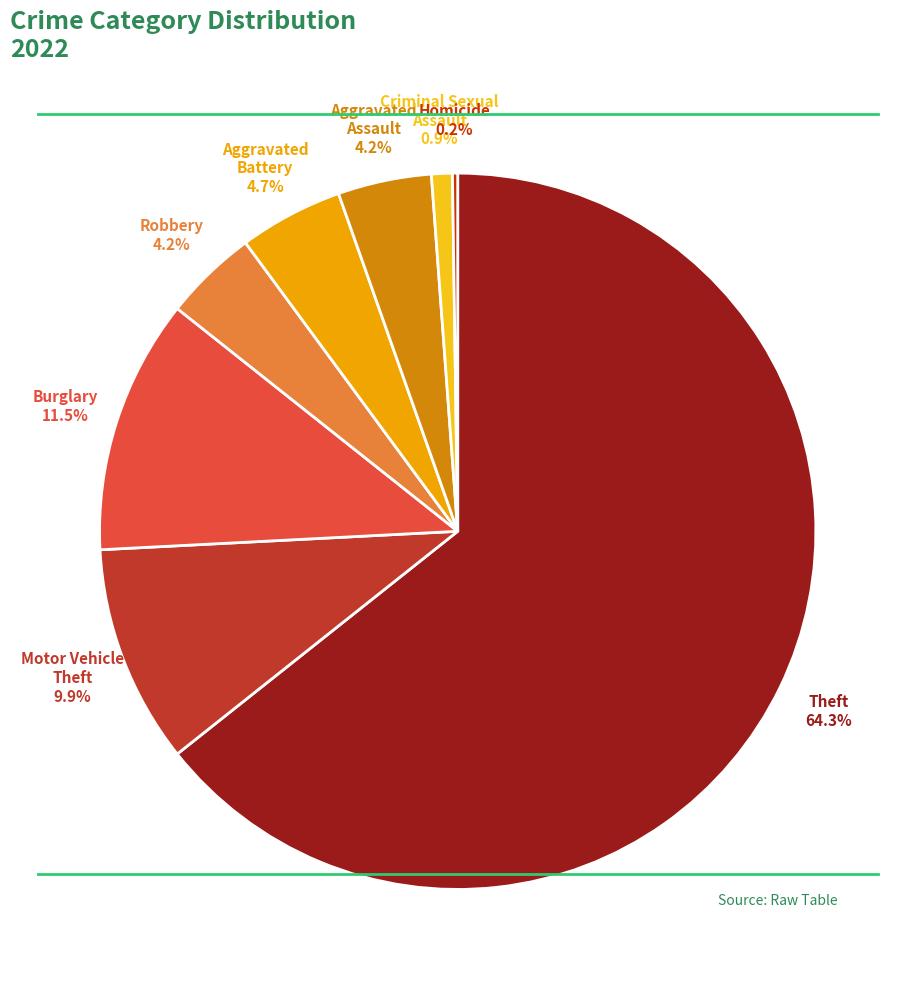

Which slice is the largest?

Theft